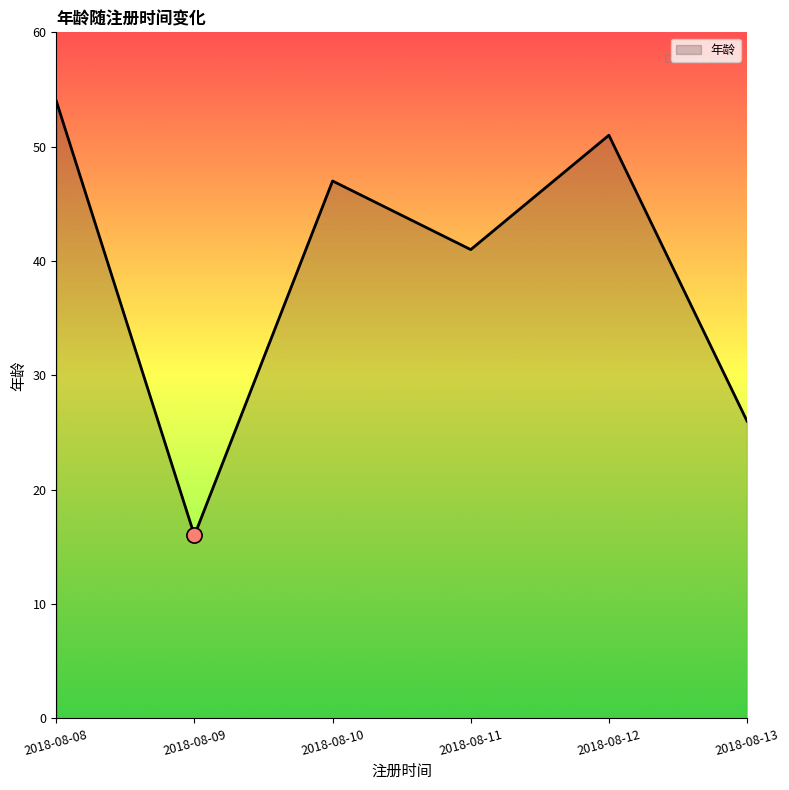

What is the change in value from 2018-08-09 to 2018-08-10?

+31